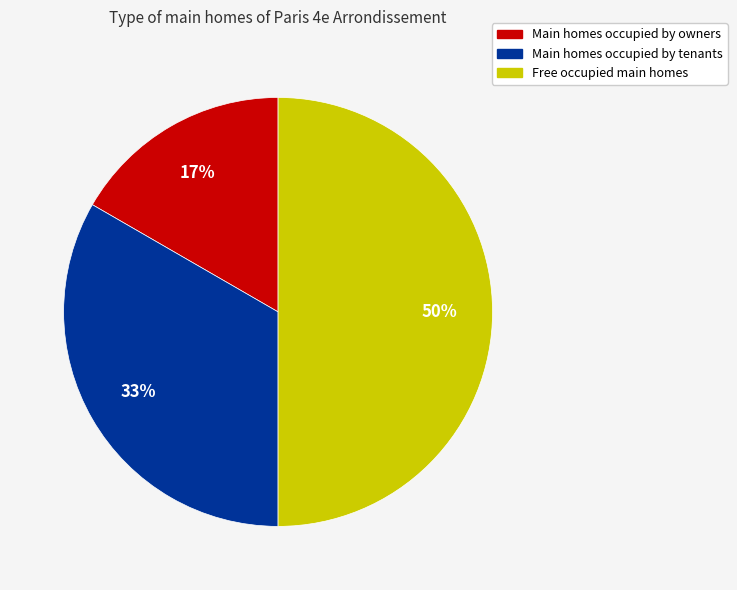

To the nearest percent, what is the difference between the largest and smallest slice percentages?

33%